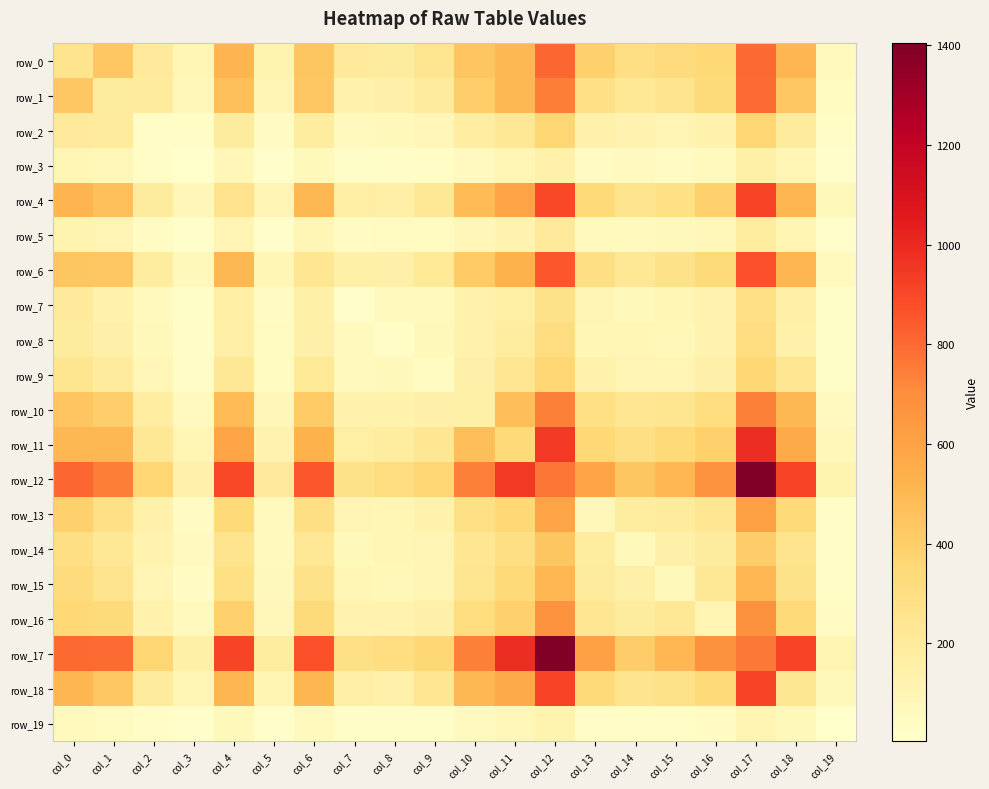

The row_14 series shows 425 at col_0. True or false?

False